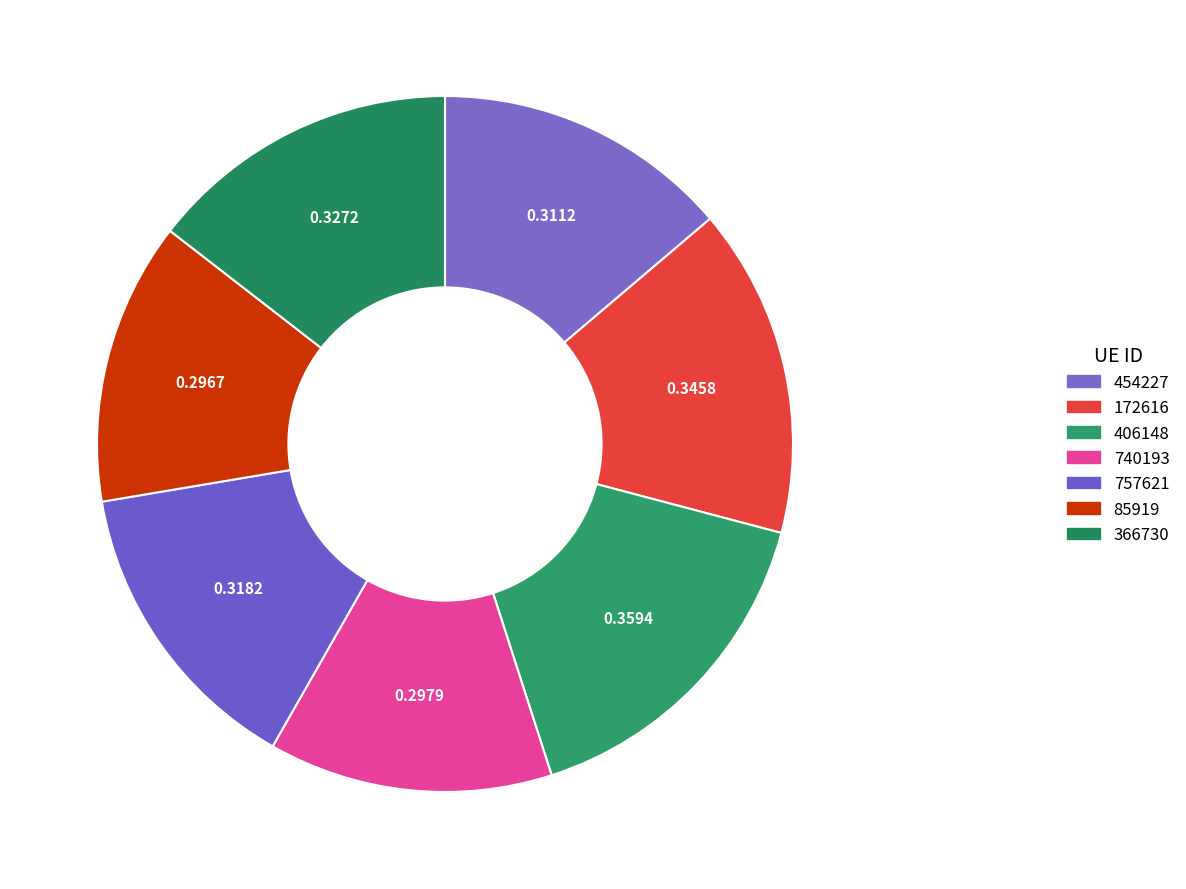

Count the number of slices in the pie.

7